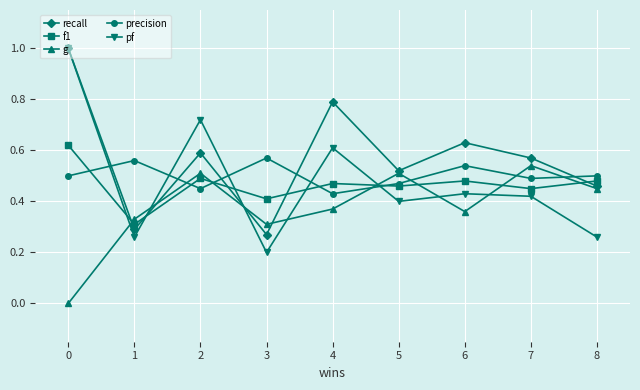

Rank the categories by recall value from highest to lowest.

0, 4, 6, 2, 7, 5, 8, 1, 3